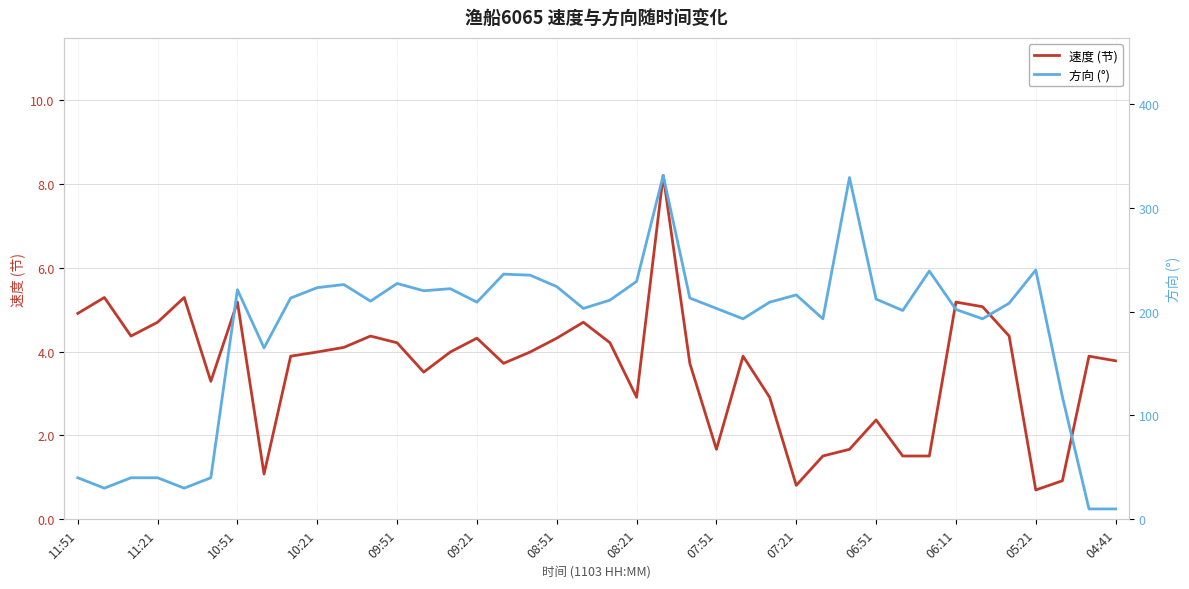

The value of 方向 (°) at 14 is 98.7. True or false?

False